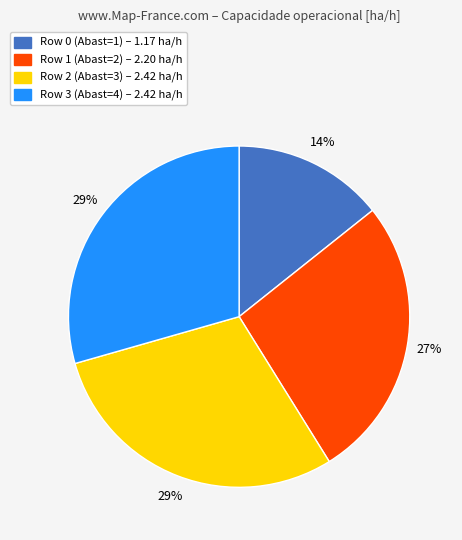

To the nearest percent, what portion does Row 2 represent?

29%